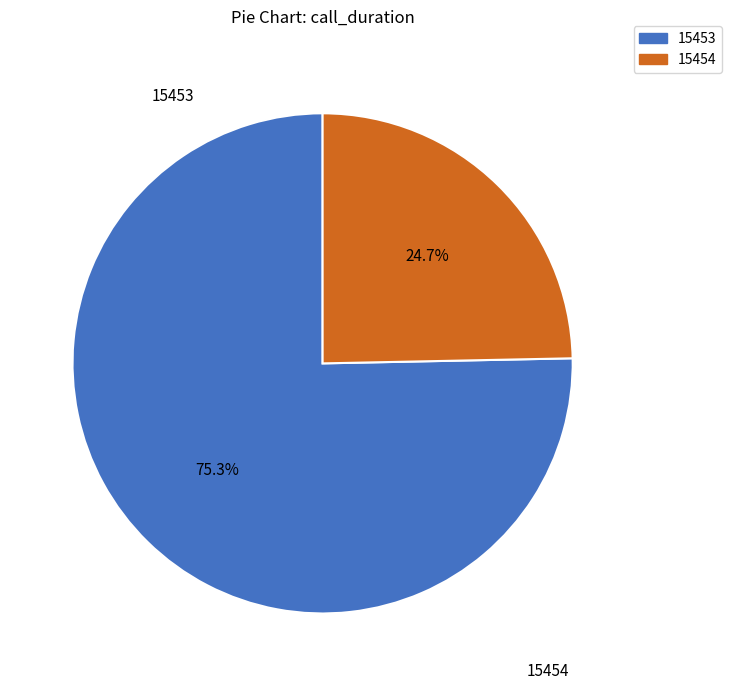

Approximately how many times larger is the value at 15454 compared to 15453?

0.3